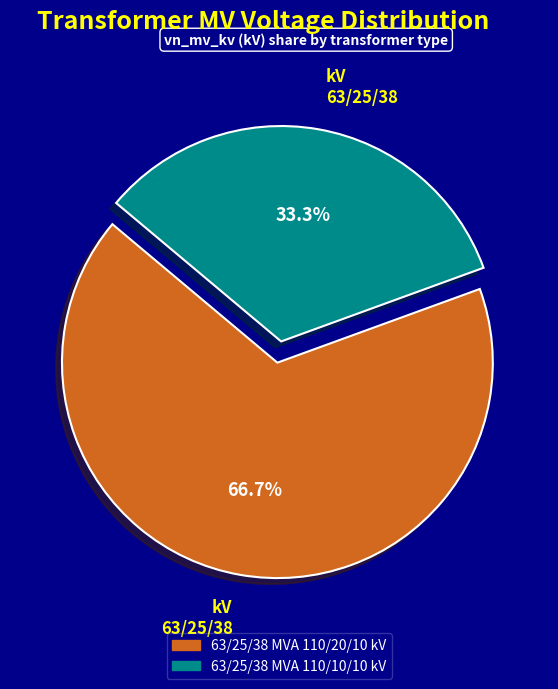

To the nearest percent, what is the combined percentage of 63/25/38 MVA 110/20/10 kV and 63/25/38 MVA 110/10/10 kV?

100%